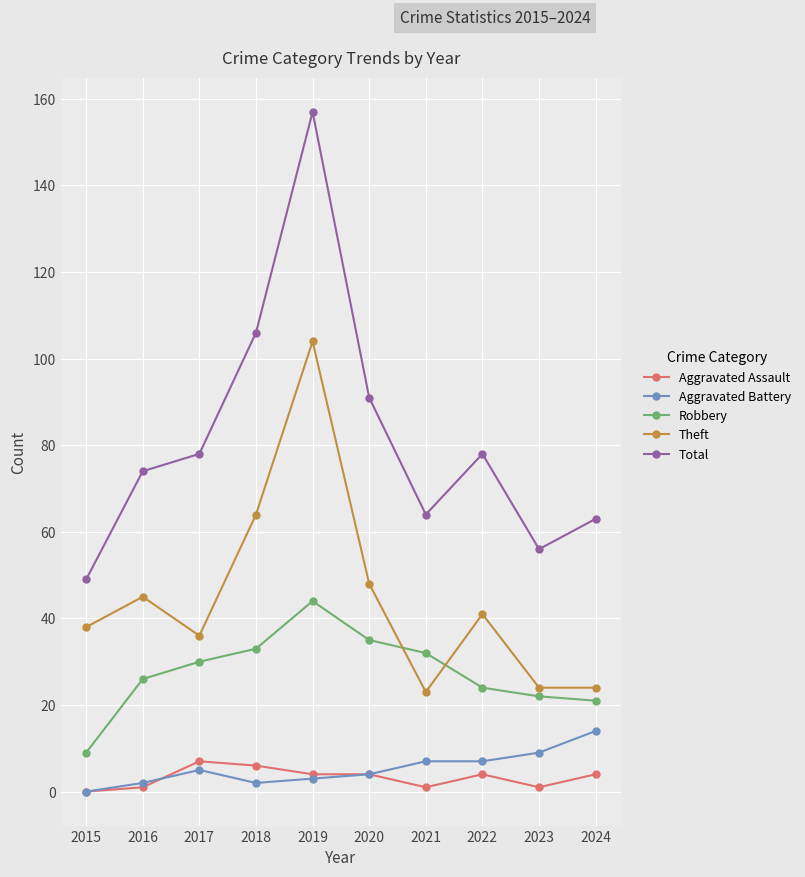

Reading right to left, extract all data points from this chart.

Aggravated Assault: 2024=4	2023=1	2022=4	2021=1	2020=4	2019=4	2018=6	2017=7	2016=1	2015=0
Aggravated Battery: 2024=14	2023=9	2022=7	2021=7	2020=4	2019=3	2018=2	2017=5	2016=2	2015=0
Robbery: 2024=21	2023=22	2022=24	2021=32	2020=35	2019=44	2018=33	2017=30	2016=26	2015=9
Theft: 2024=24	2023=24	2022=41	2021=23	2020=48	2019=104	2018=64	2017=36	2016=45	2015=38
Total: 2024=63	2023=56	2022=78	2021=64	2020=91	2019=157	2018=106	2017=78	2016=74	2015=49